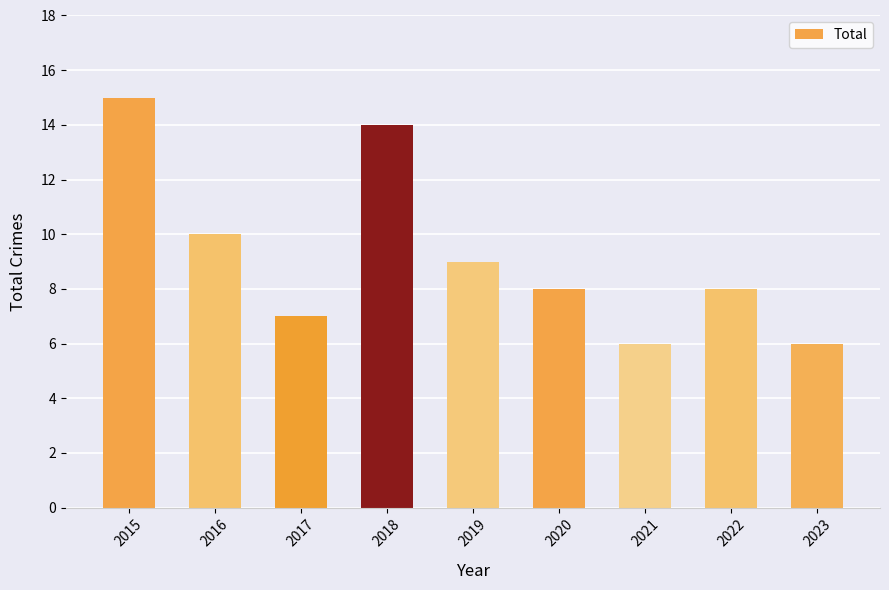

Which has a higher value, 2017 or 2021?

2017